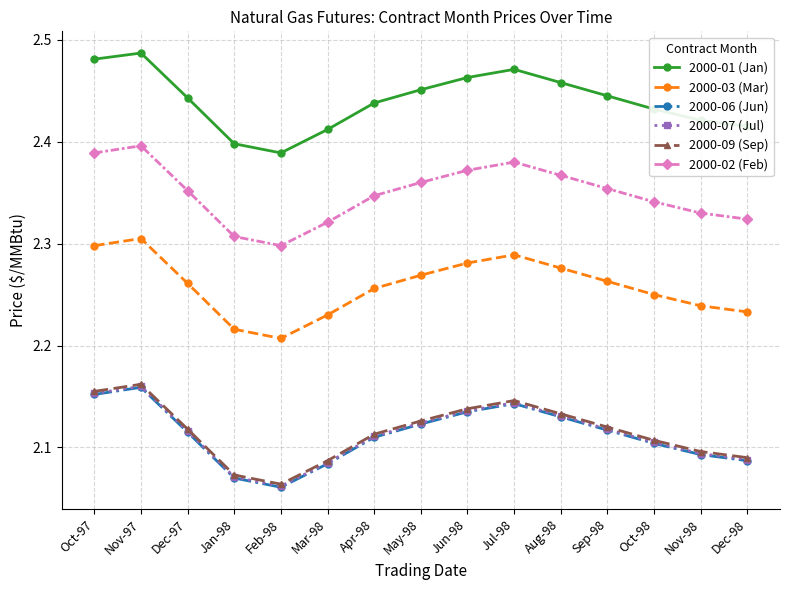

What is the difference between the maximum and second lowest values in the 2000-01 (Jan) series?

0.1